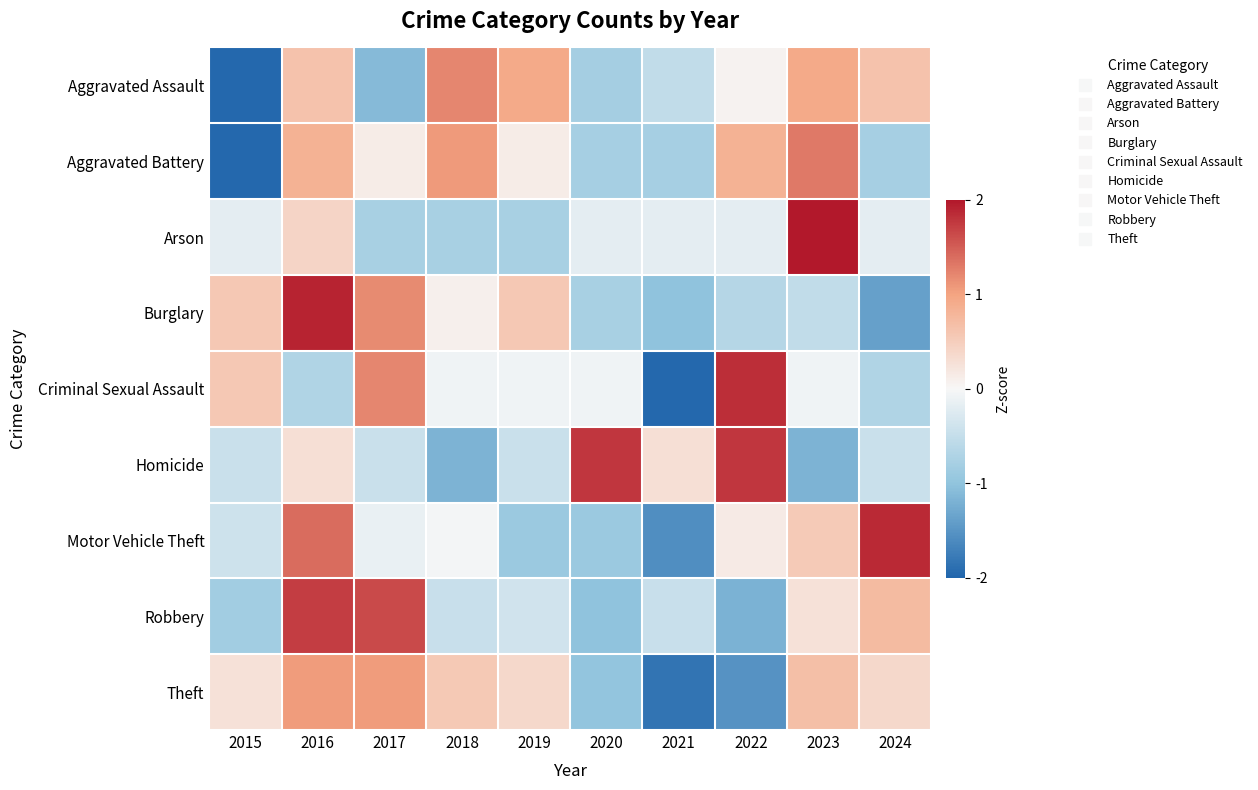

Reading left to right, extract all data points from this chart.

Aggravated Assault: 2015=-2.0	2016=0.6	2017=-1.1	2018=1.2	2019=0.9	2020=-0.8	2021=-0.5	2022=0.1	2023=0.9	2024=0.6
Aggravated Battery: 2015=-2.0	2016=0.8	2017=0.1	2018=1.1	2019=0.1	2020=-0.8	2021=-0.8	2022=0.8	2023=1.3	2024=-0.8
Arson: 2015=-0.2	2016=0.4	2017=-0.8	2018=-0.8	2019=-0.8	2020=-0.2	2021=-0.2	2022=-0.2	2023=2.8	2024=-0.2
Burglary: 2015=0.6	2016=1.9	2017=1.2	2018=0.1	2019=0.6	2020=-0.8	2021=-1.0	2022=-0.6	2023=-0.5	2024=-1.4
Criminal Sexual Assault: 2015=0.6	2016=-0.7	2017=1.2	2018=-0.1	2019=-0.1	2020=-0.1	2021=-2.0	2022=1.8	2023=-0.1	2024=-0.7
Homicide: 2015=-0.4	2016=0.3	2017=-0.4	2018=-1.2	2019=-0.4	2020=1.8	2021=0.3	2022=1.8	2023=-1.2	2024=-0.4
Motor Vehicle Theft: 2015=-0.4	2016=1.4	2017=-0.1	2018=-0.0	2019=-0.9	2020=-0.9	2021=-1.6	2022=0.2	2023=0.5	2024=1.9
Robbery: 2015=-0.8	2016=1.7	2017=1.6	2018=-0.5	2019=-0.4	2020=-1.0	2021=-0.5	2022=-1.2	2023=0.3	2024=0.7
Theft: 2015=0.3	2016=1.1	2017=1.1	2018=0.6	2019=0.4	2020=-1.0	2021=-1.8	2022=-1.5	2023=0.7	2024=0.4